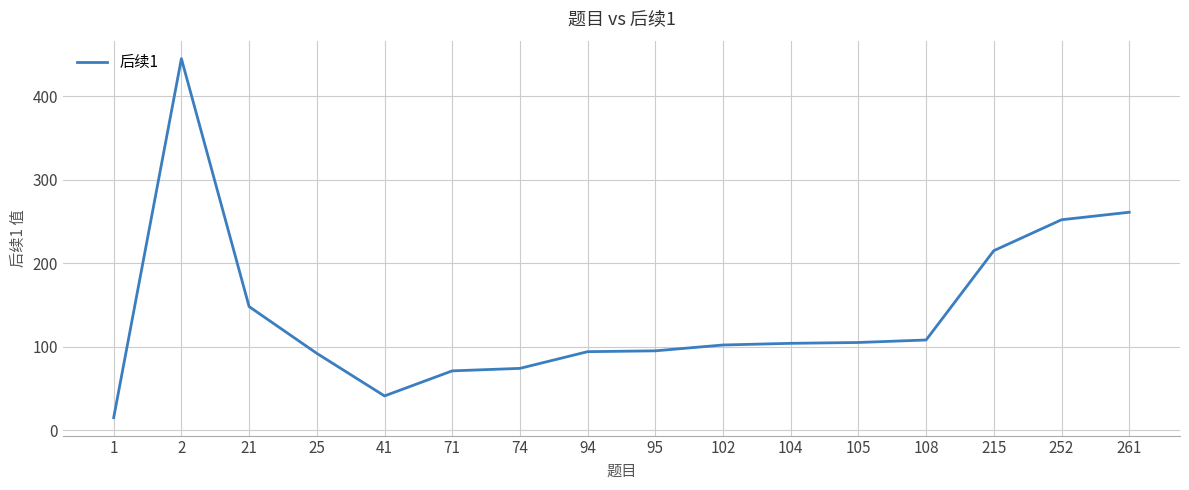

Which label corresponds to the smallest value in the chart?

1